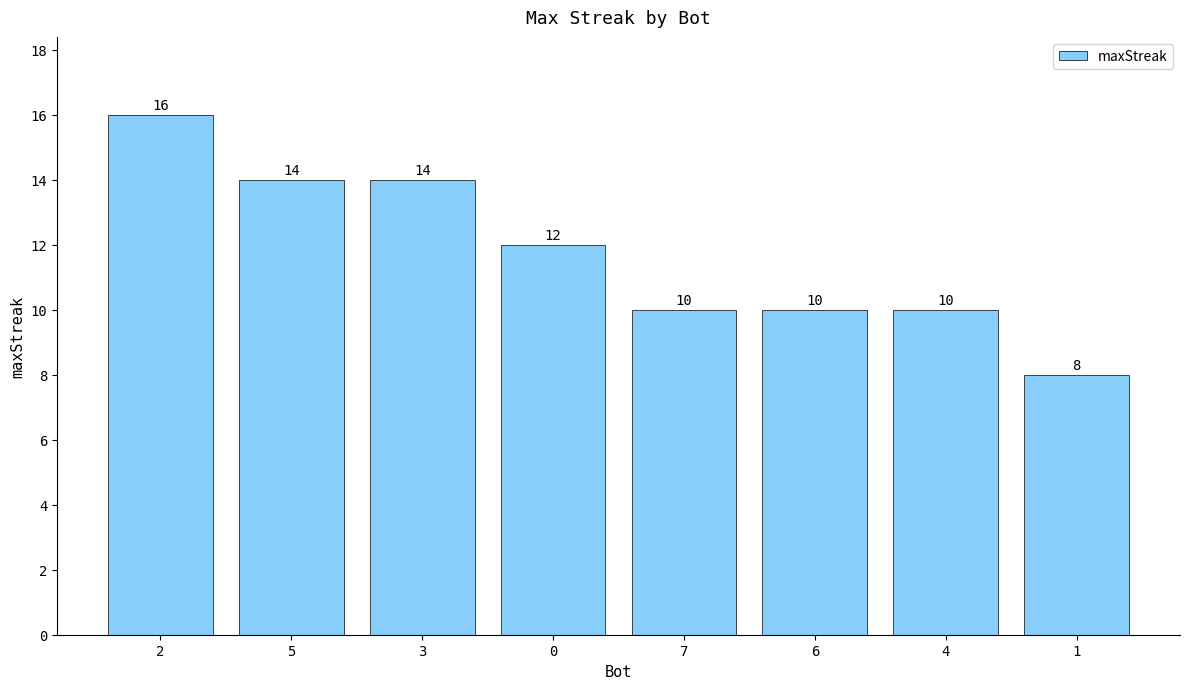

At which label does the data first exceed 12?

2